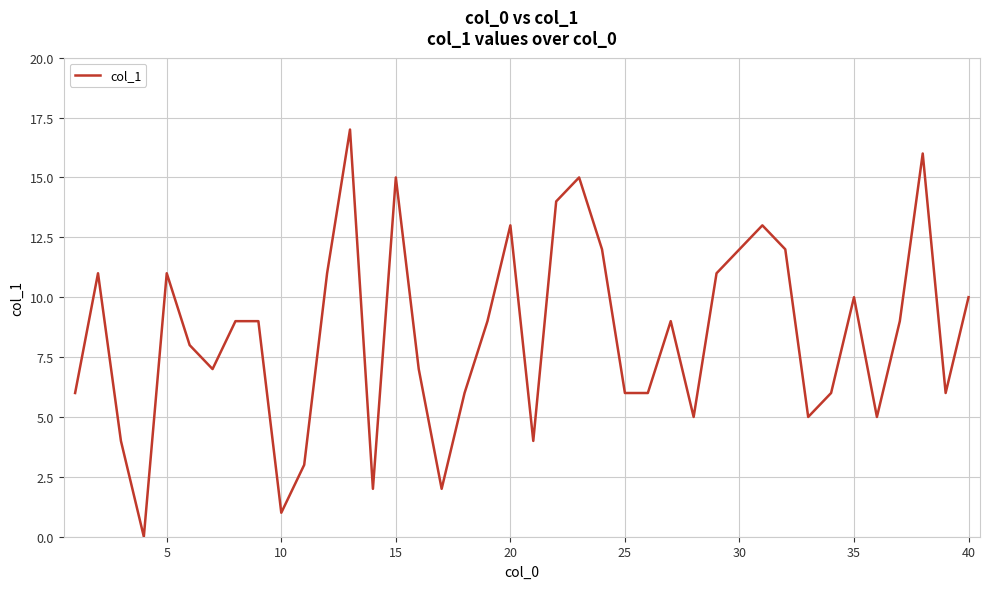

What is the difference between the maximum and minimum values?

17